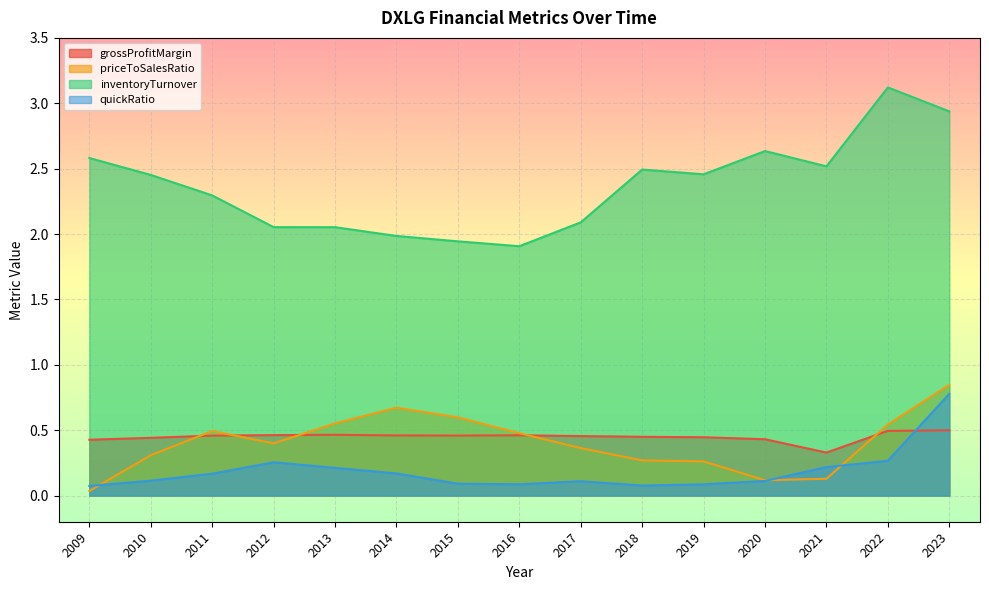

At which category is the sum across all series the highest?

2023